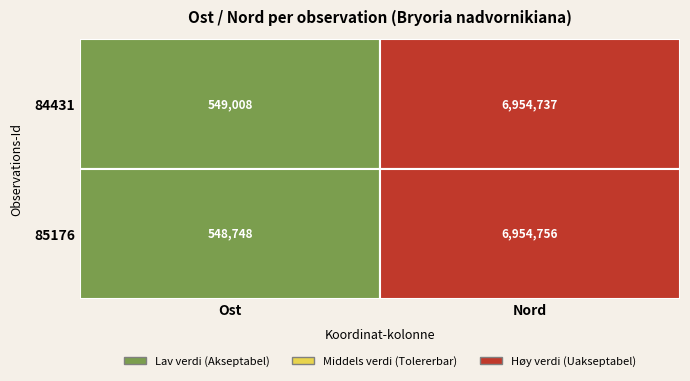

What is the difference between the highest and lowest values at 1?

18.6